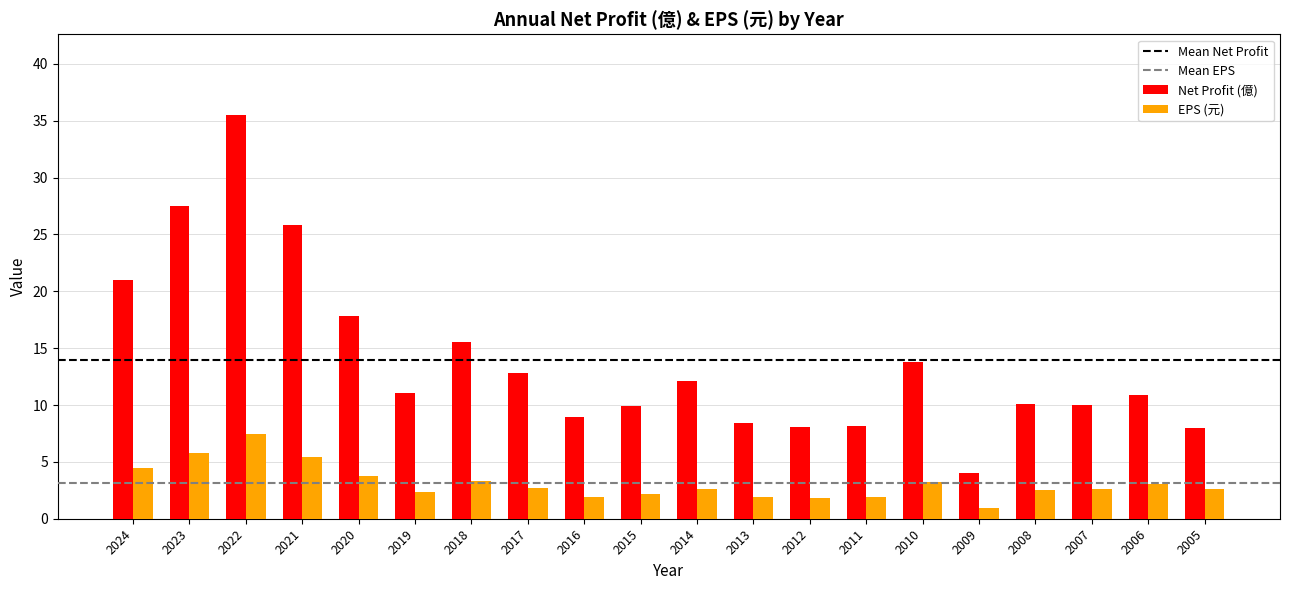

What is the total value across all series at 2015?

12.0